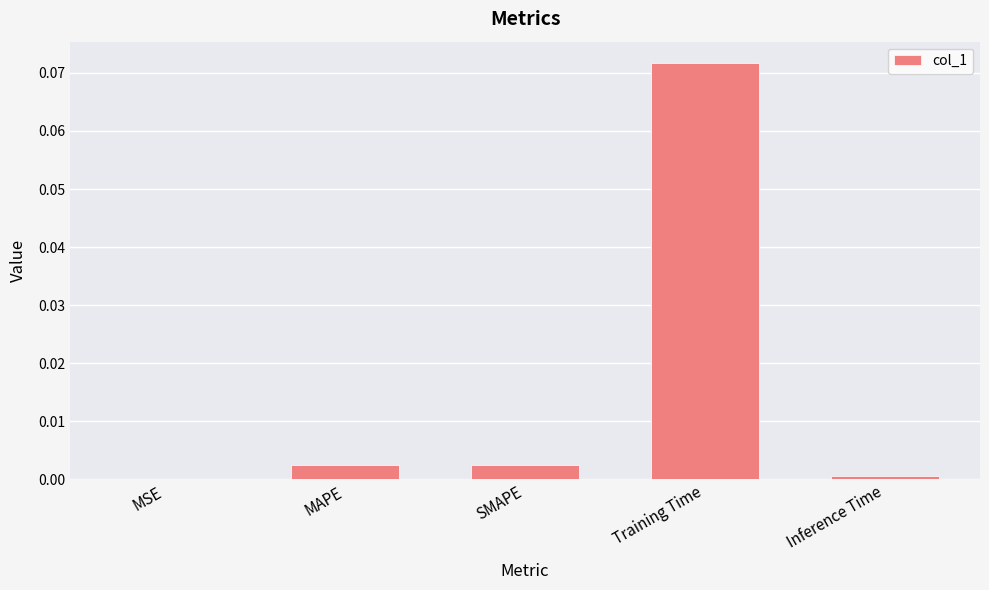

Which label corresponds to the largest value in the chart?

Training Time